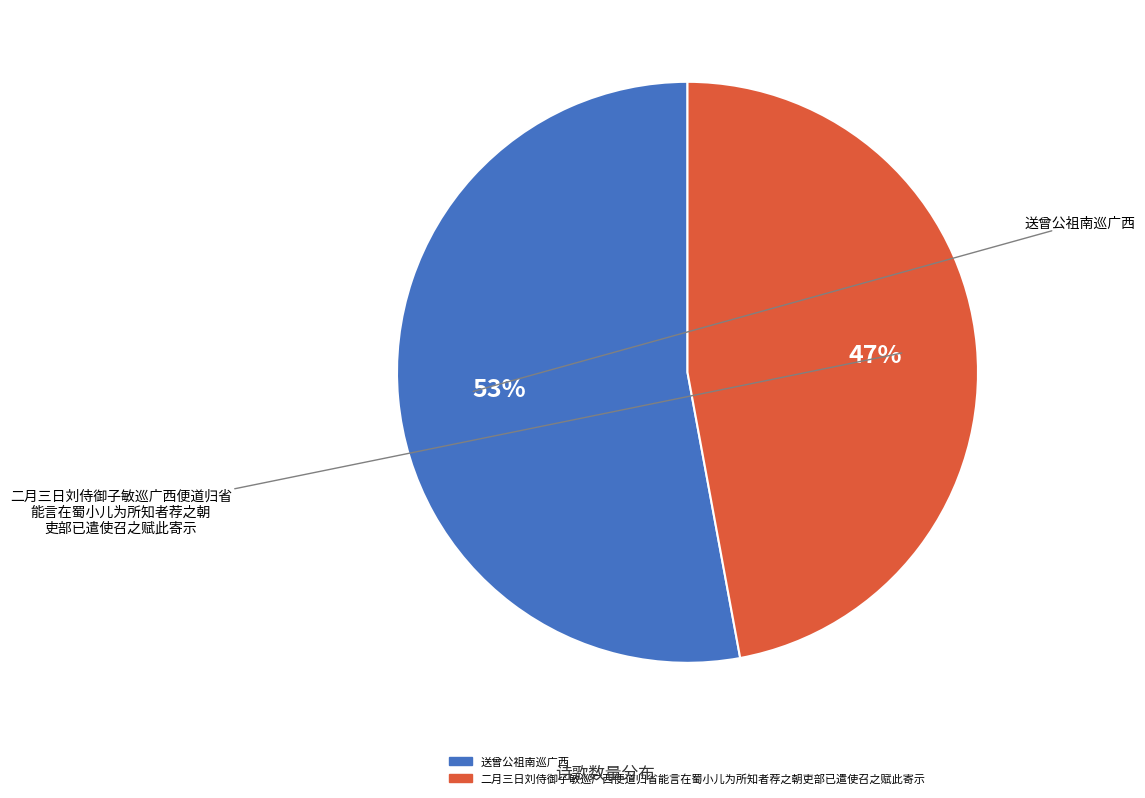

Is there any slice that represents more than half of the pie?

Yes